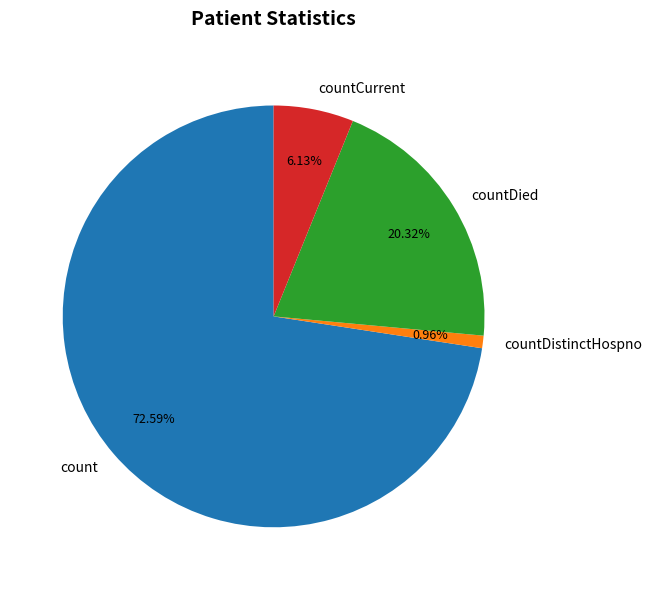

True or false: countDistinctHospno accounts for 1% of the total.

True